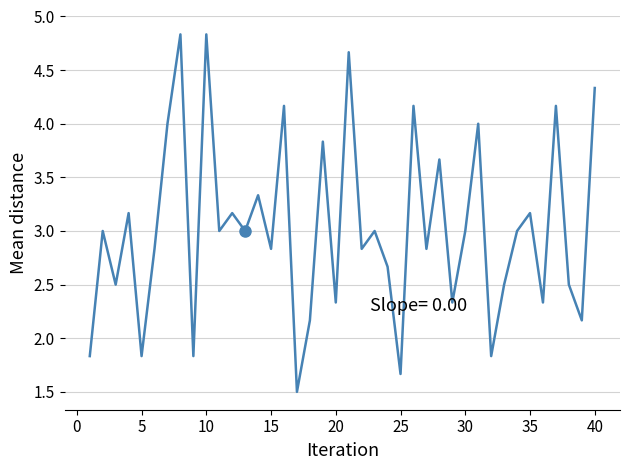

What is the difference between the maximum and minimum values?

3.3